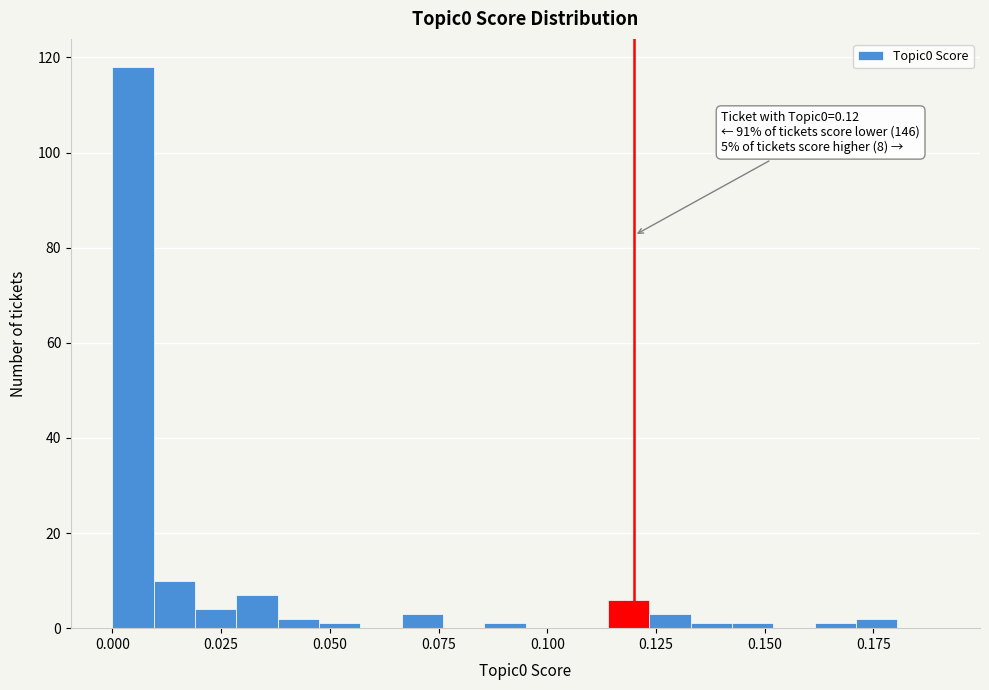

Around what value on the x-axis is the tallest bar? Give the approximate position of its centre, as read against the axis.

0.005